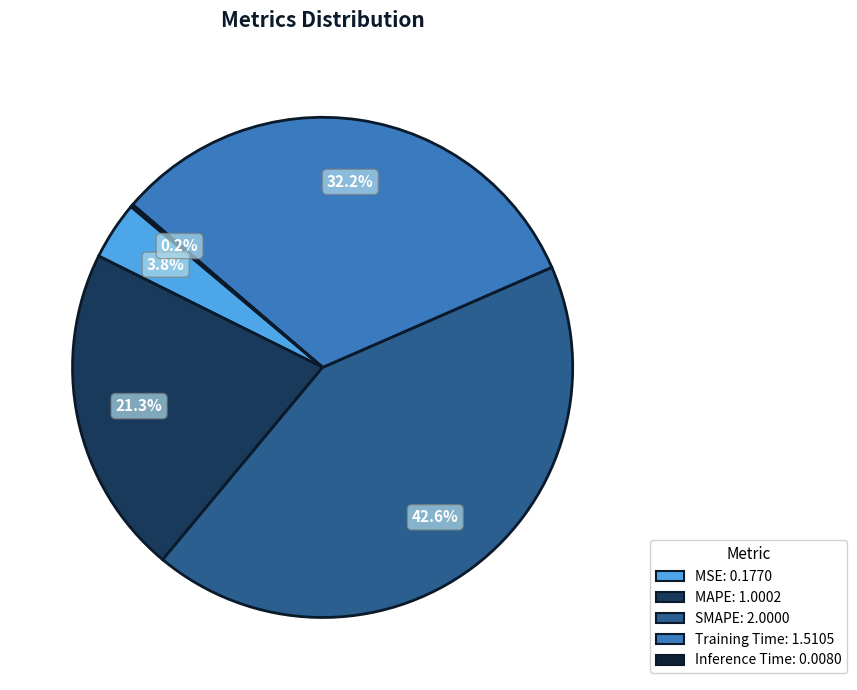

To the nearest percent, what is the difference between the largest and smallest slice percentages?

42%